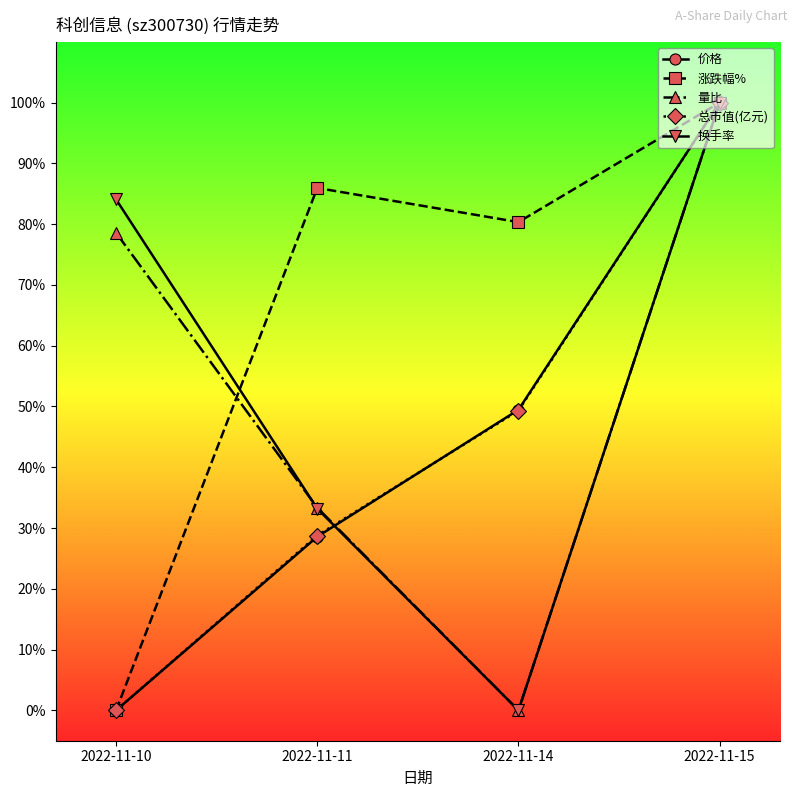

What are all the series names shown in the legend?

价格, 涨跌幅%, 量比, 总市值(亿元), 换手率